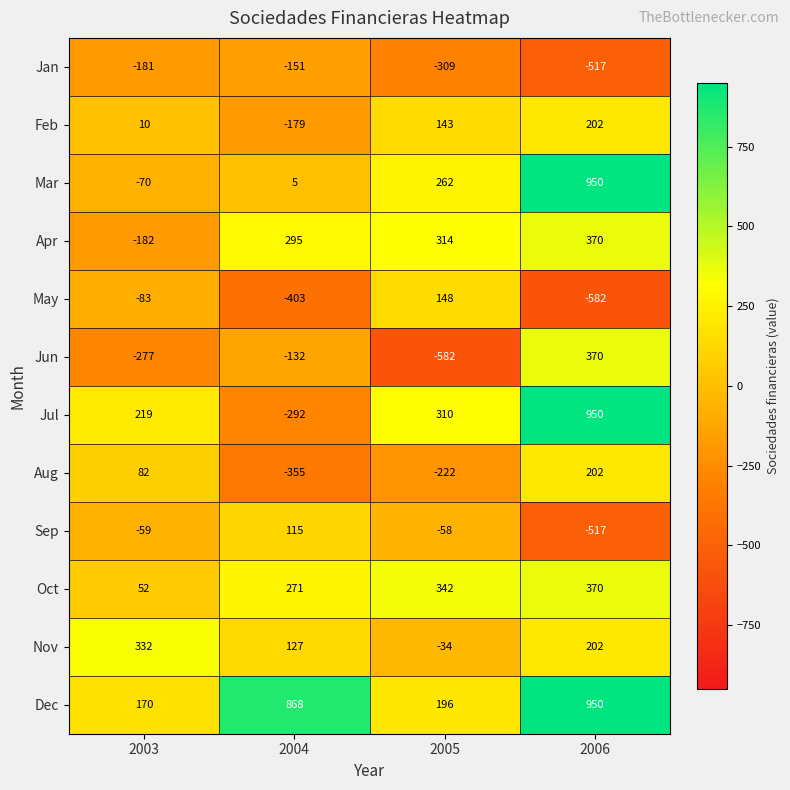

What is the approximate value of Apr at 2003?

-182